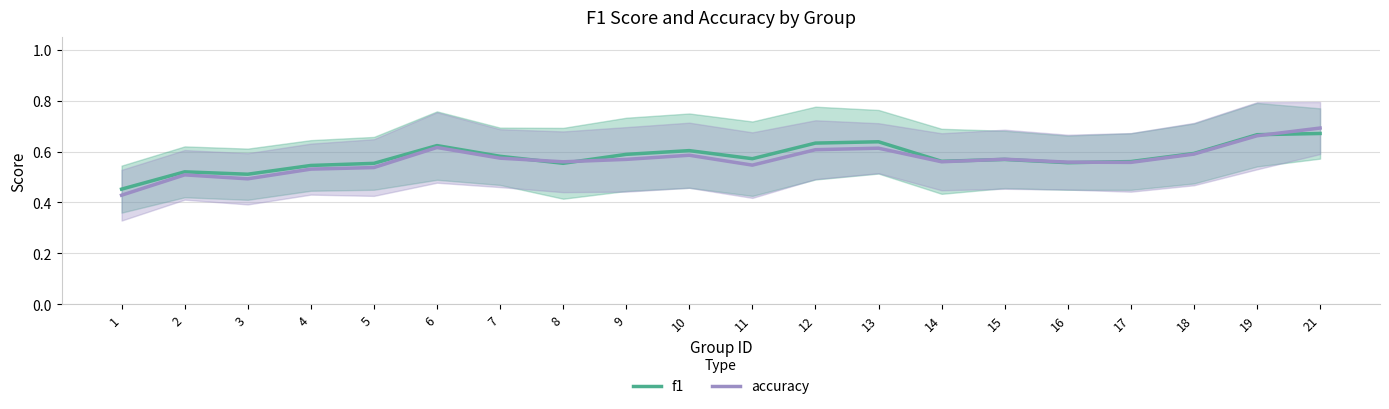

Count the number of data series in this chart.

2